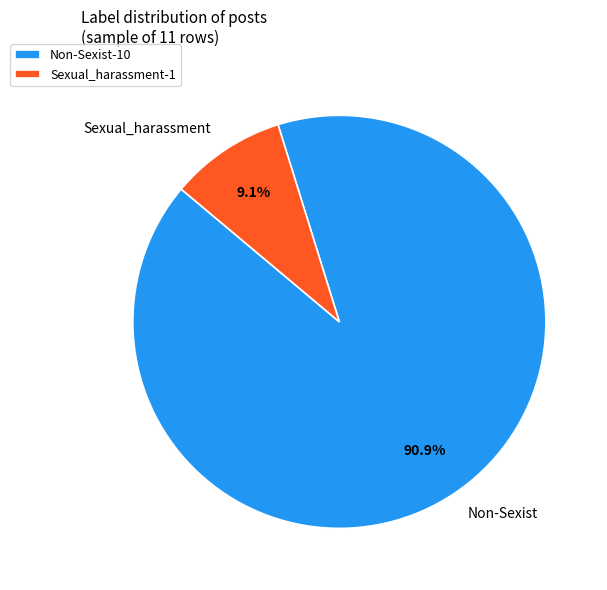

Between Non-Sexist and Sexual_harassment, which is larger?

Non-Sexist